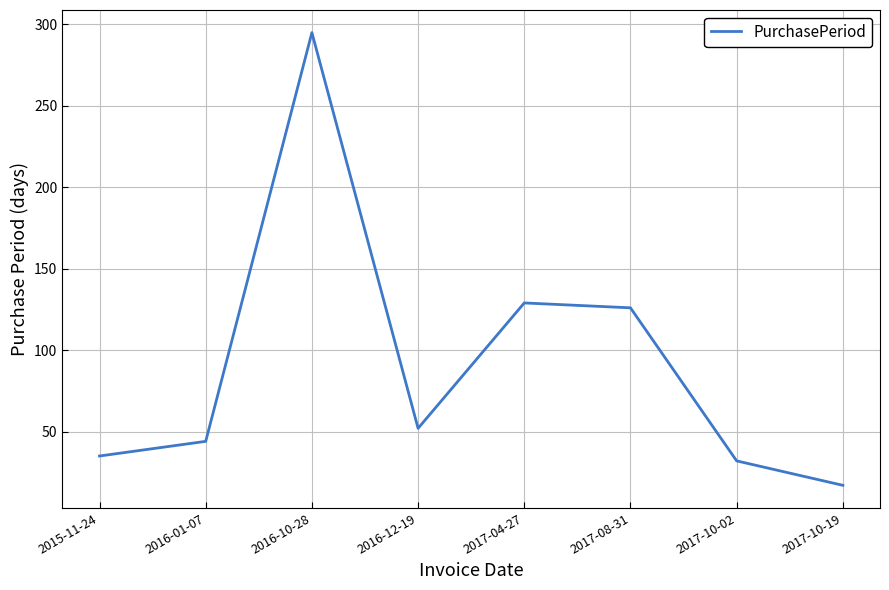

Which label corresponds to the largest value in the chart?

2016-10-28